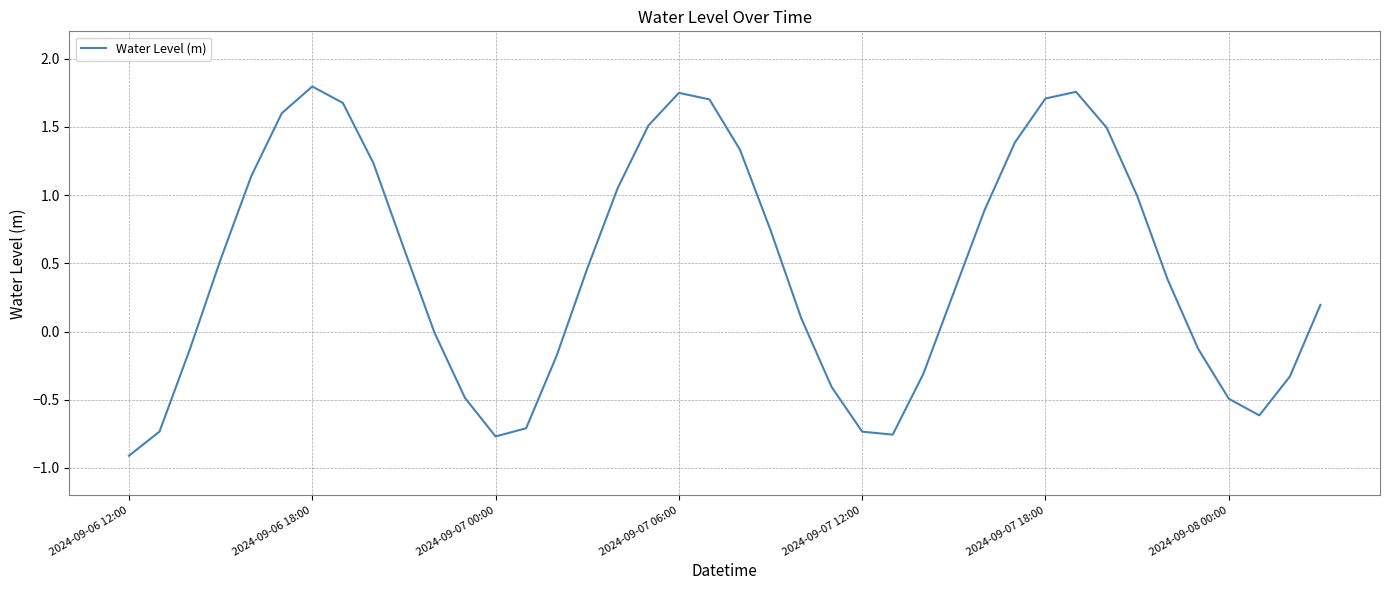

What is the minimum value shown in the chart?

-0.9